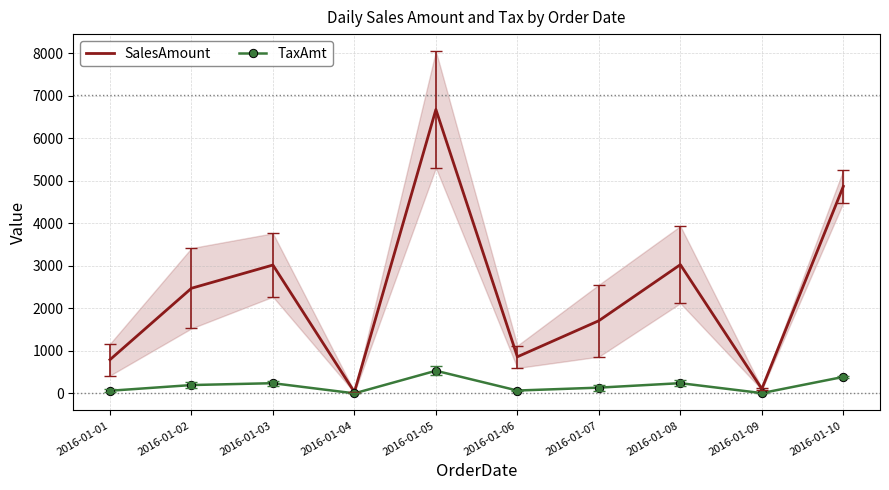

At which category is the sum across all series the highest?

2016-01-05